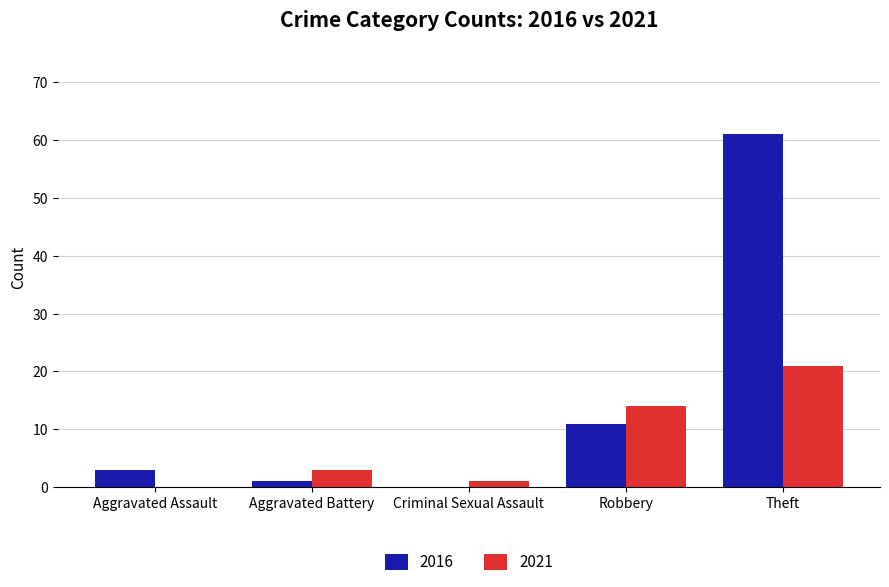

At which category is the sum across all series the highest?

Theft